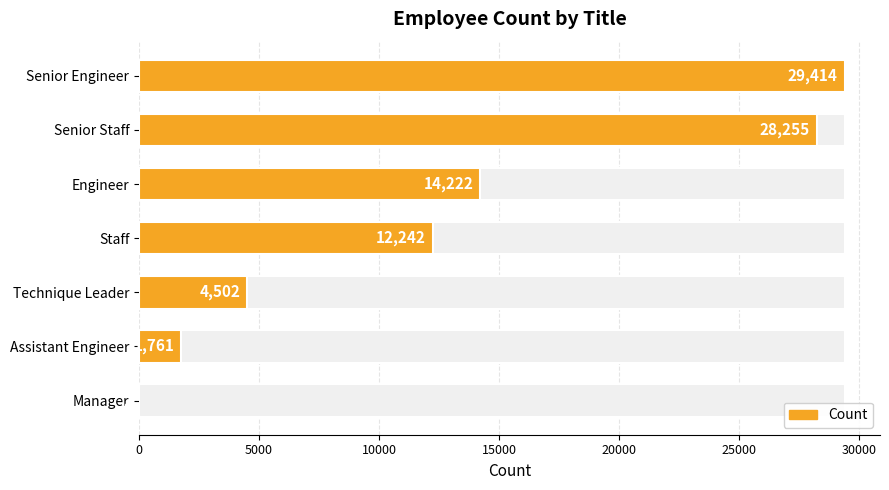

How many categories are shown in the chart?

7